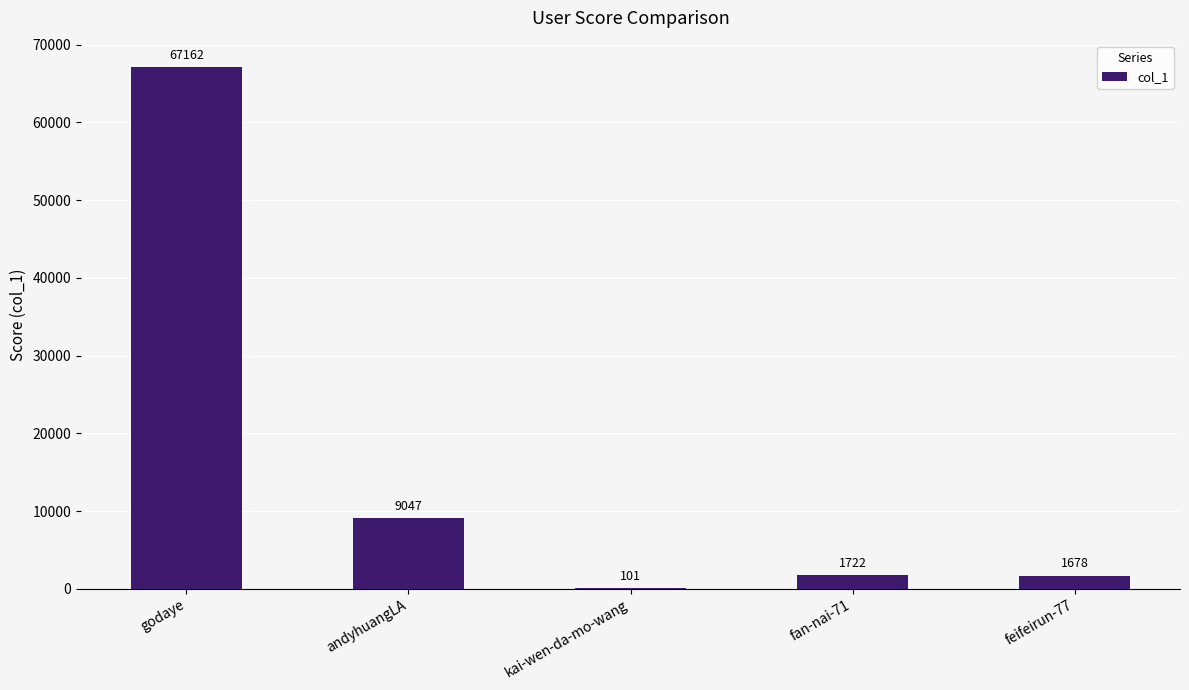

Between fan-nai-71 and godaye, which is larger?

godaye